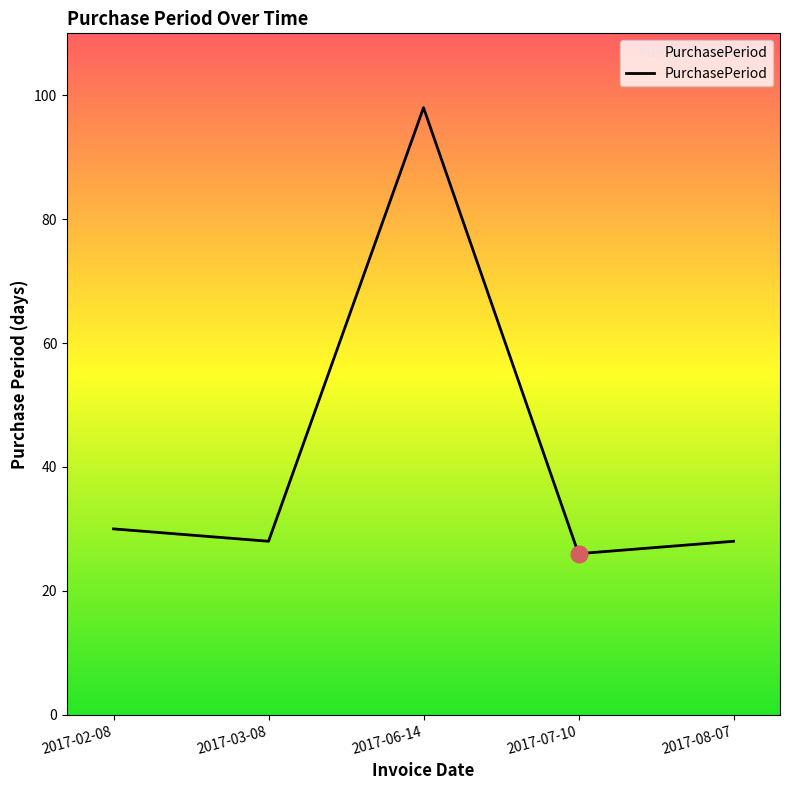

What is the sum of the values at 2017-02-08 and 2017-07-10?

56